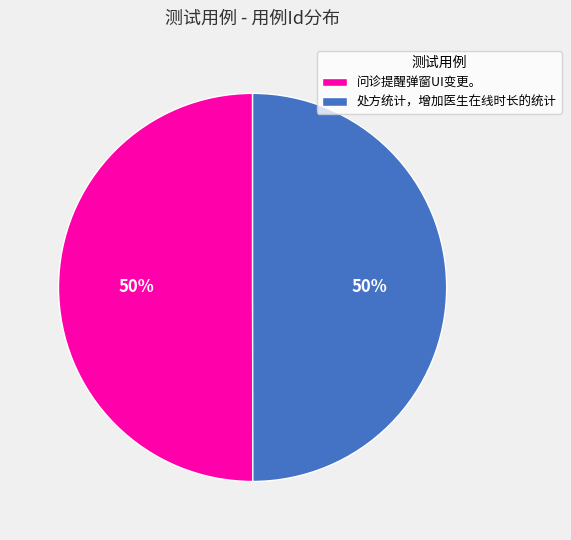

How many segments does this pie chart have?

2